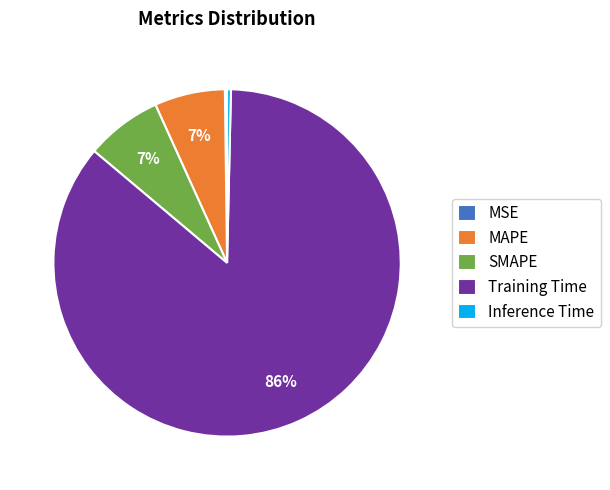

To the nearest percent, what is the difference between the largest and smallest slice percentages?

86%